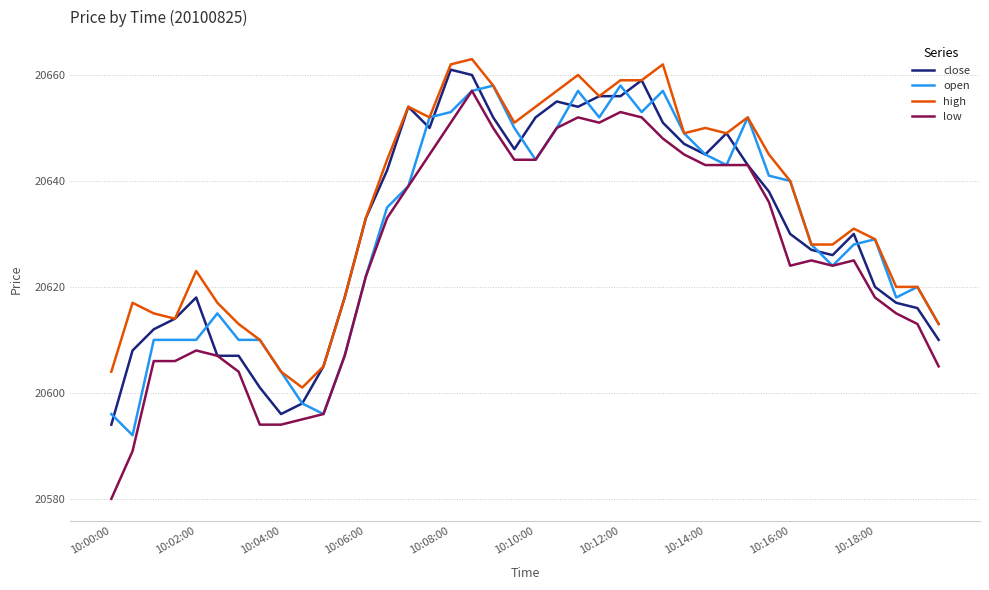

True or false: high and low cross at least once.

False